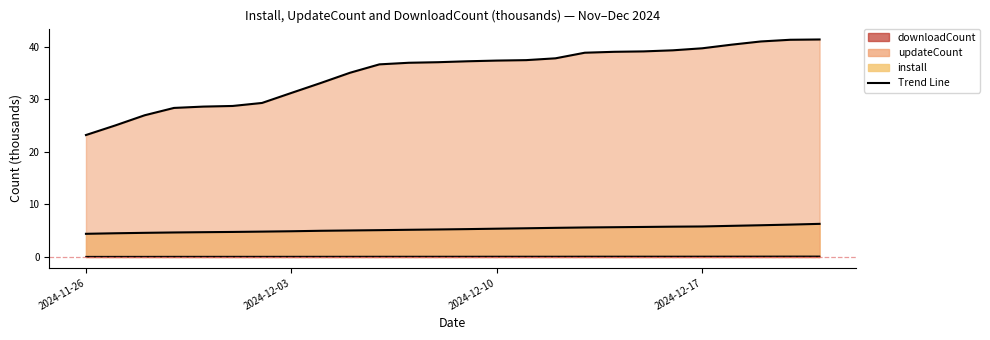

List the series in order of their peak value, lowest first.

downloadCount, install, updateCount